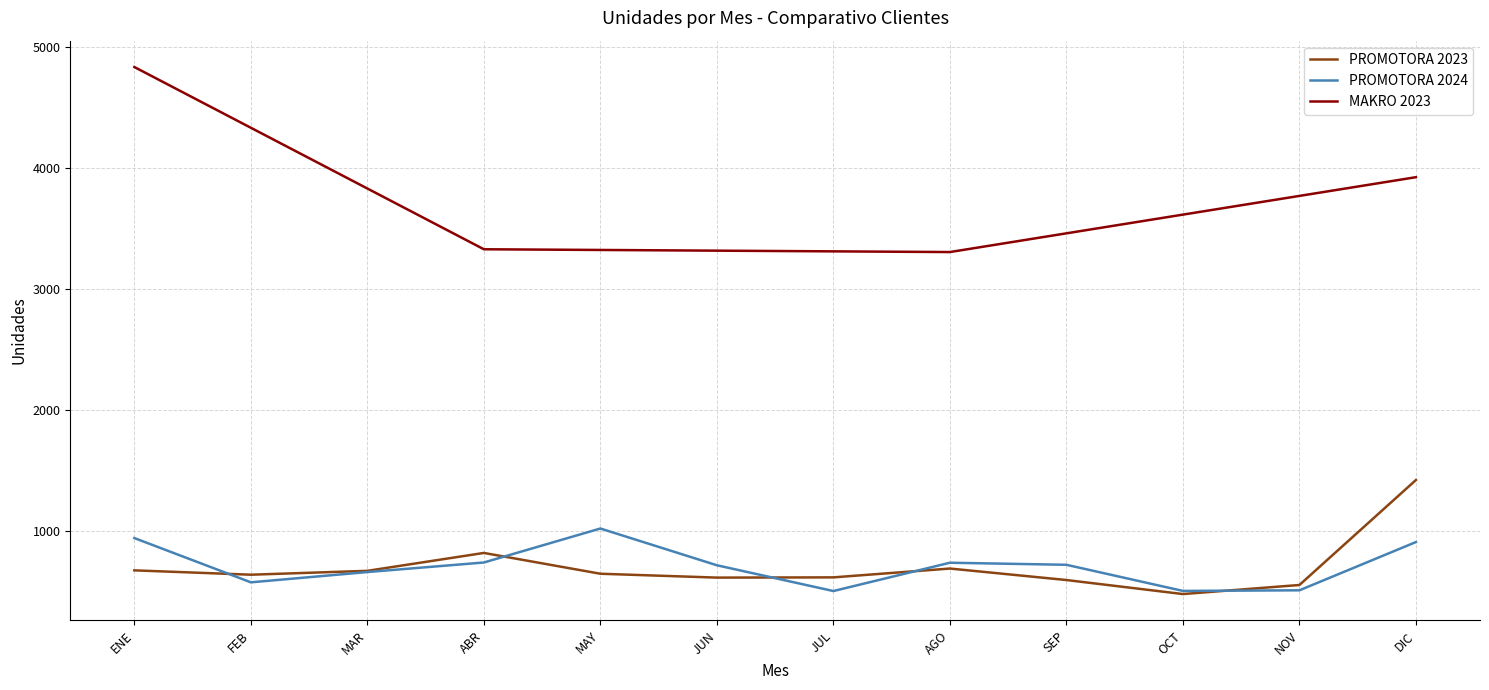

What is the value of the PROMOTORA DE COMERCIO SOCIAL point at the 7th from the left?

615